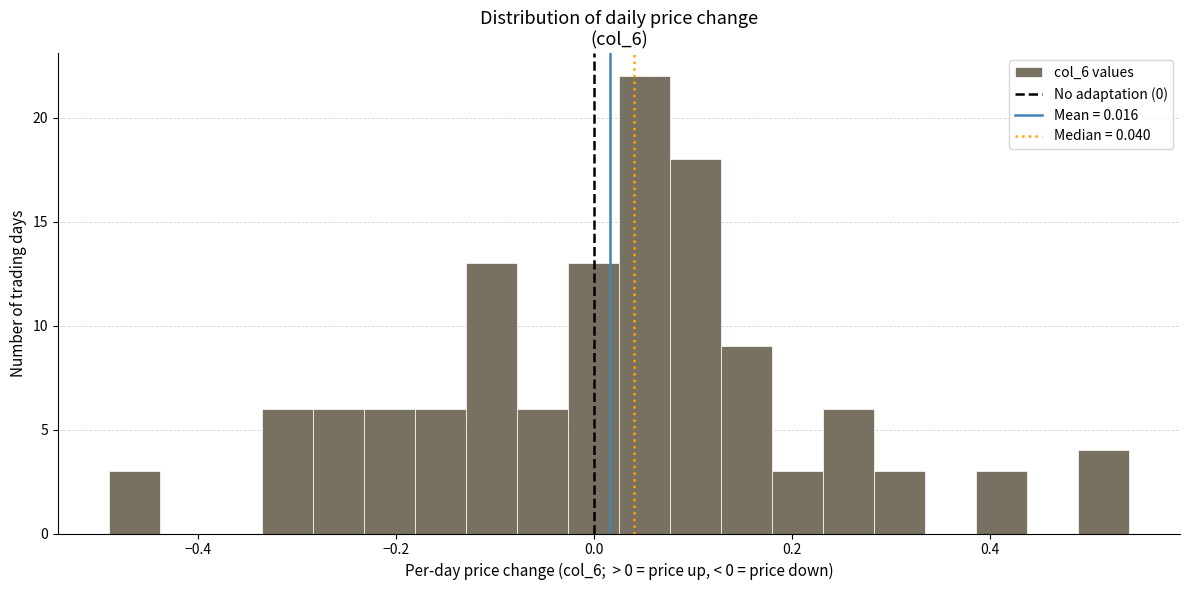

Read against the x-axis, roughly where is the centre of the tallest bar?

0.06